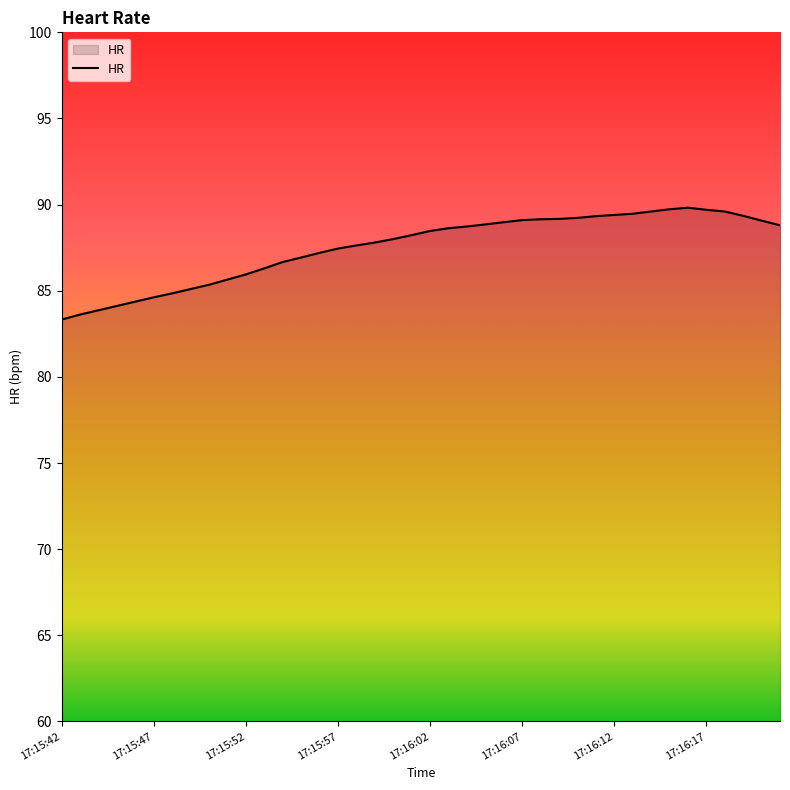

What is the greatest value displayed?

89.8